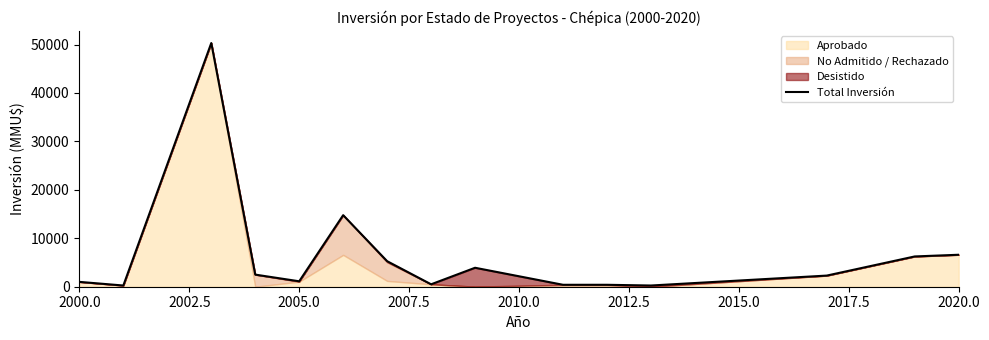

Reading right to left, list all the values displayed in this chart.

6600	6250	2300	250	400	400	3914	500	5271	14772	1122	2500	50300	250	1000